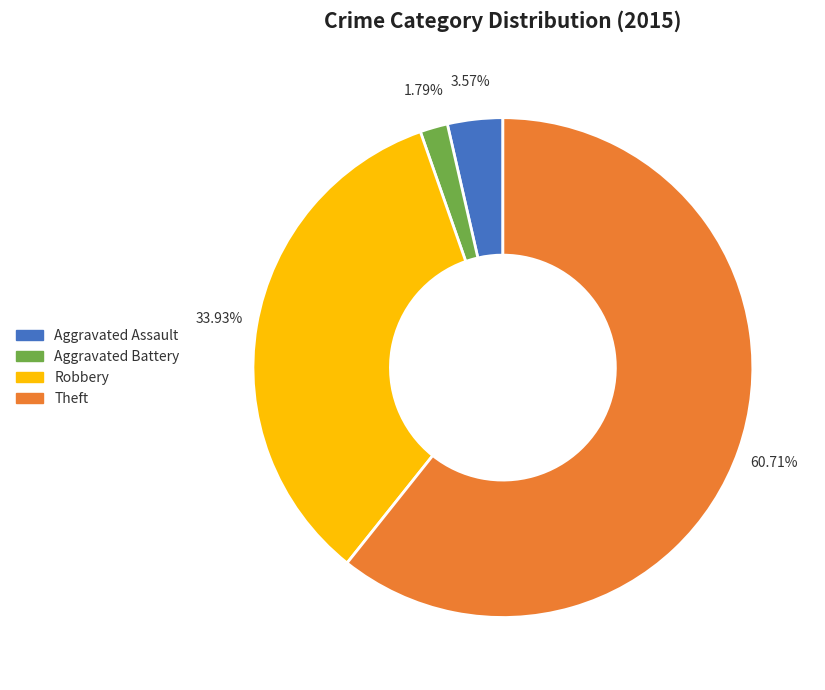

Is there a majority slice in this chart?

Yes